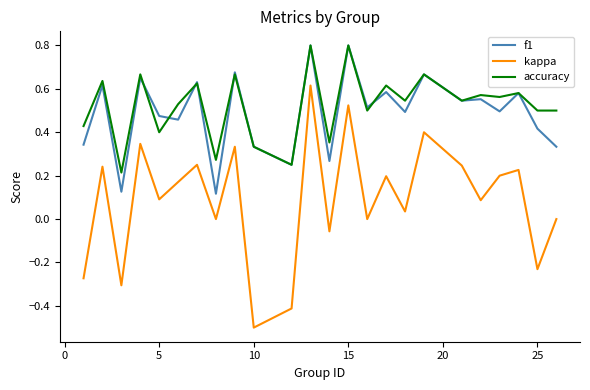

True or false: kappa and accuracy intersect in this chart.

False